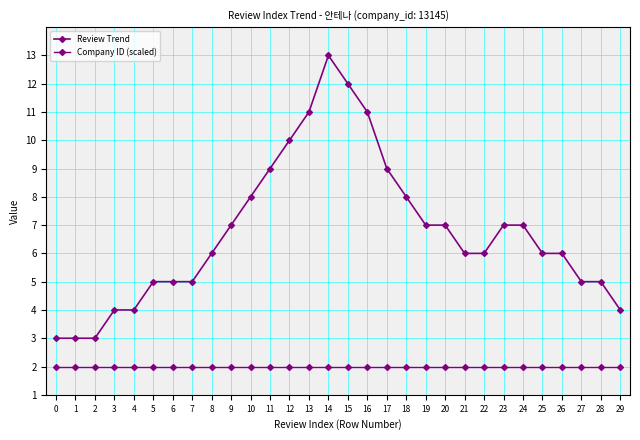

How many lines are shown in the chart?

2